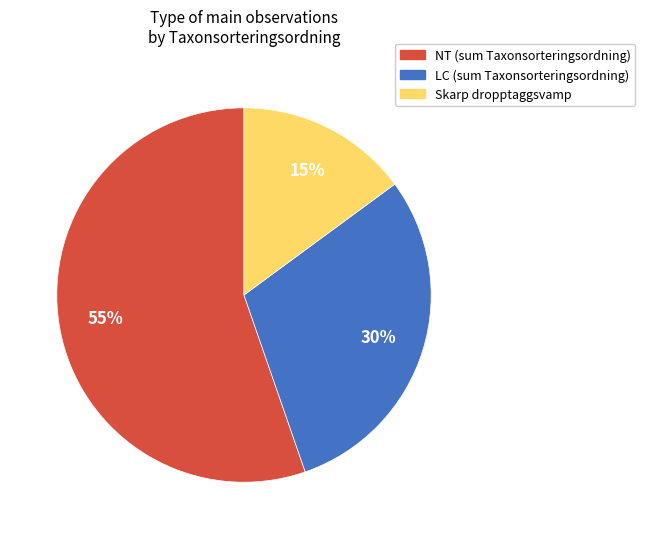

To the nearest percent, what is the difference between the largest and smallest slice percentages?

40%